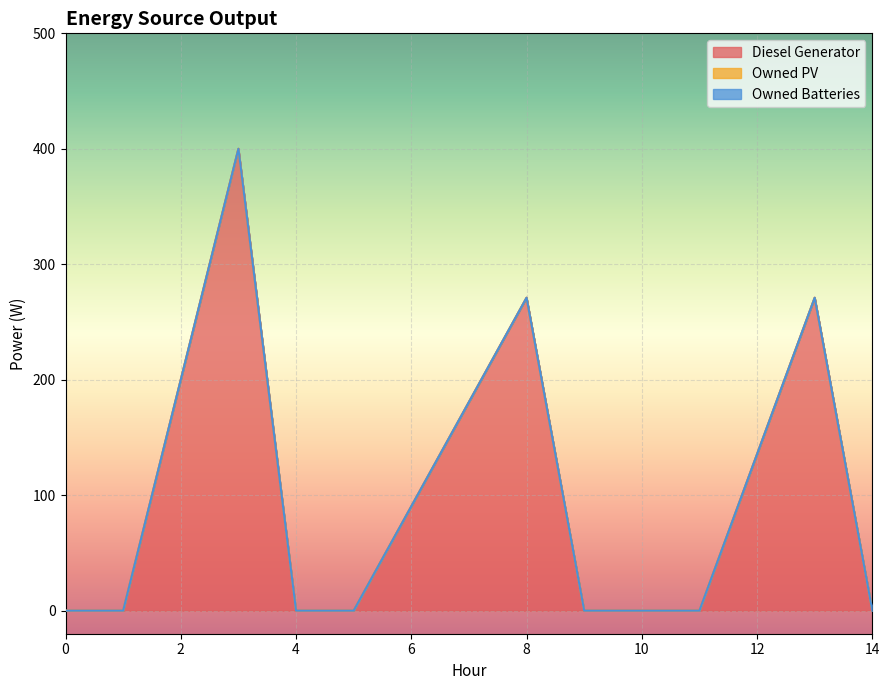

How many lines are shown in the chart?

3